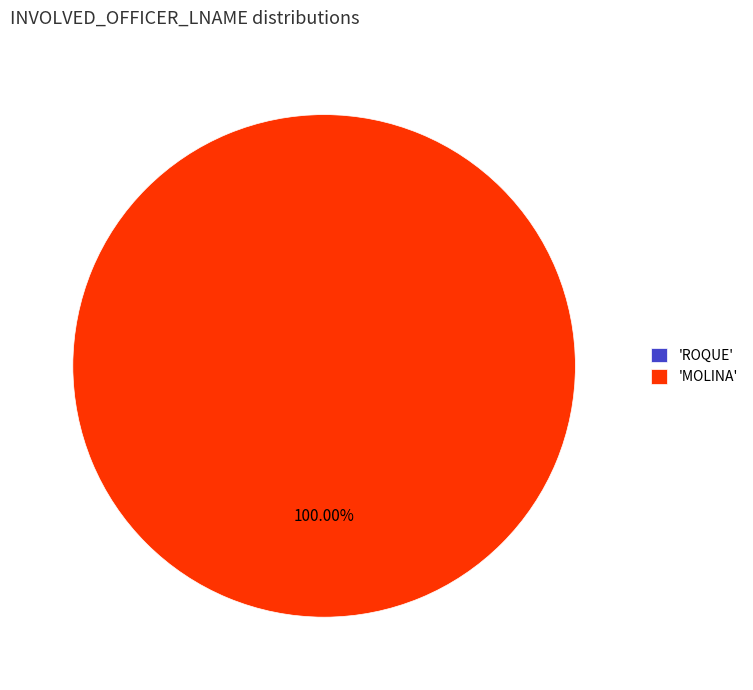

Does ROQUE represent more than half of the total?

No